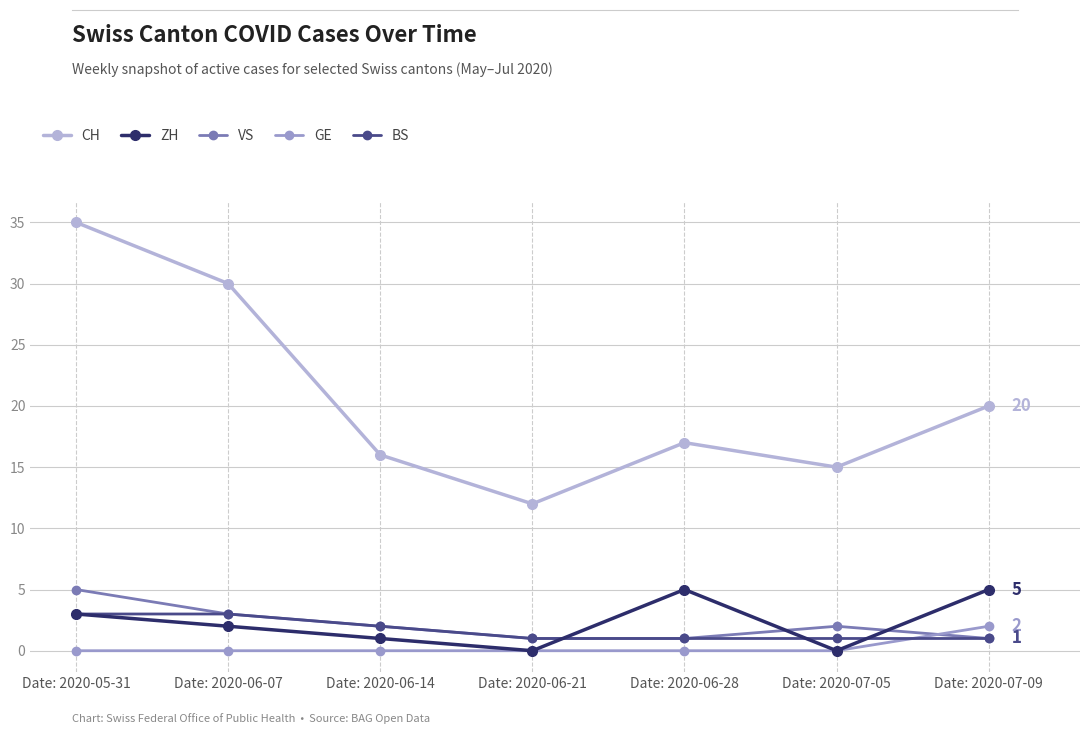

At which label does CH reach its peak?

Date: 2020-05-31